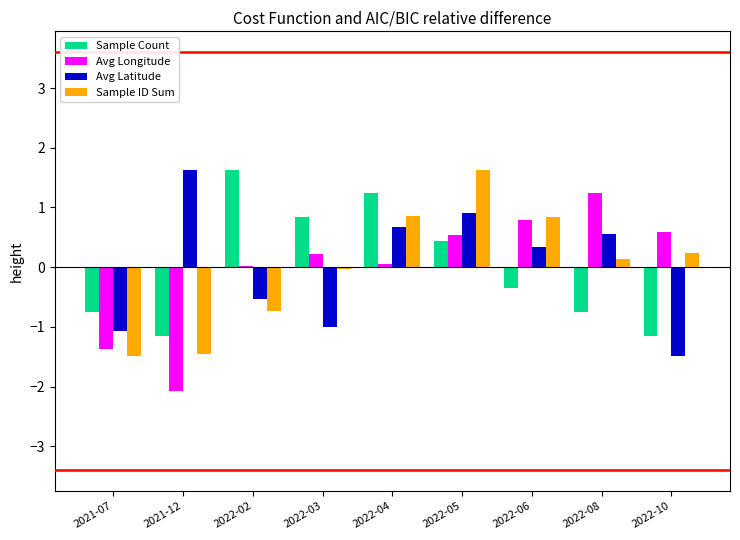

Is it true that Avg Latitude equals -0.5 at 2022-02?

True